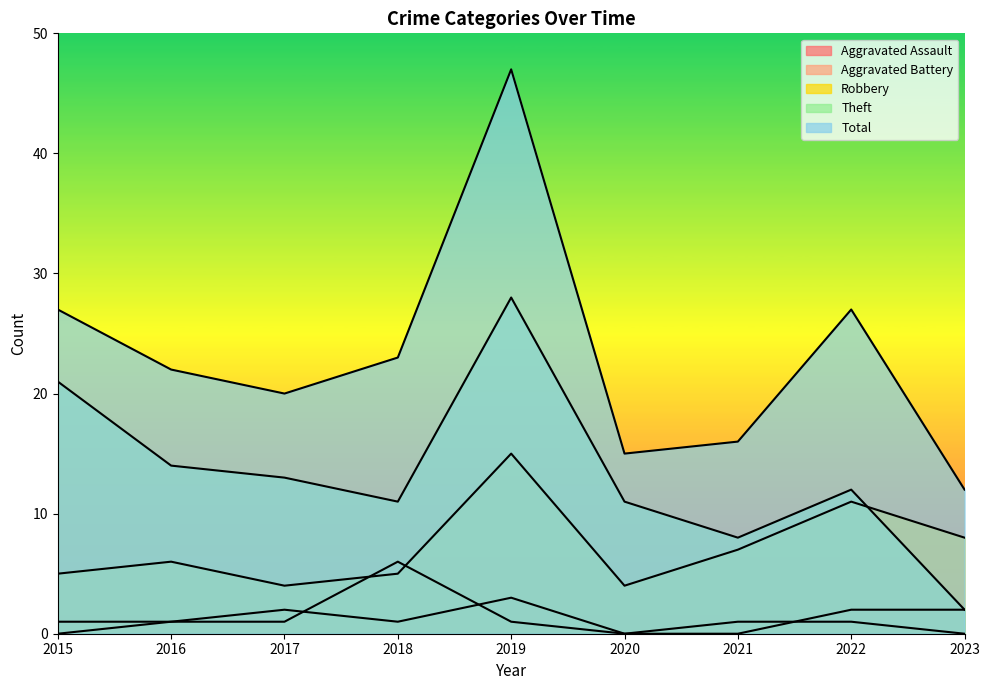

Between 2016 and 2017, which series saw the biggest shift?

Robbery